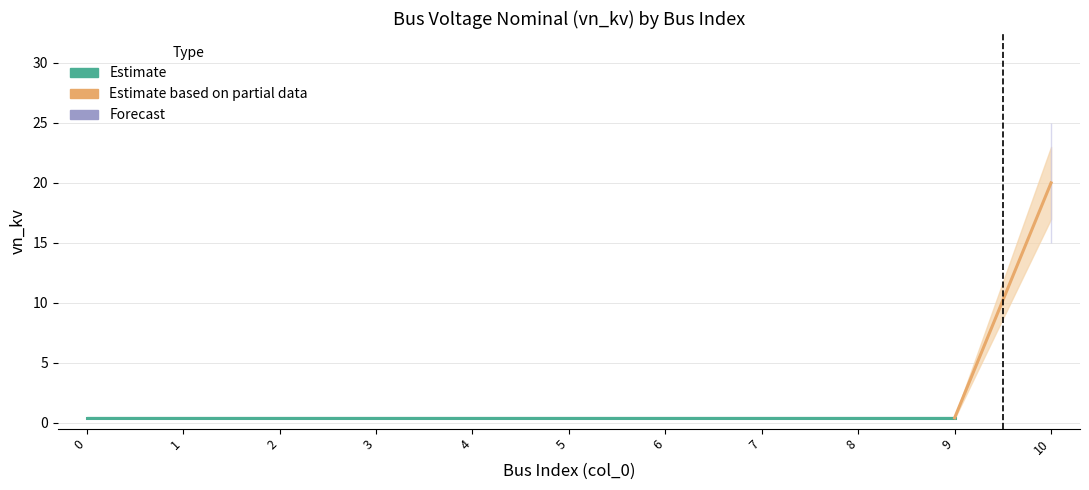

What is the sum of all values?

24.0